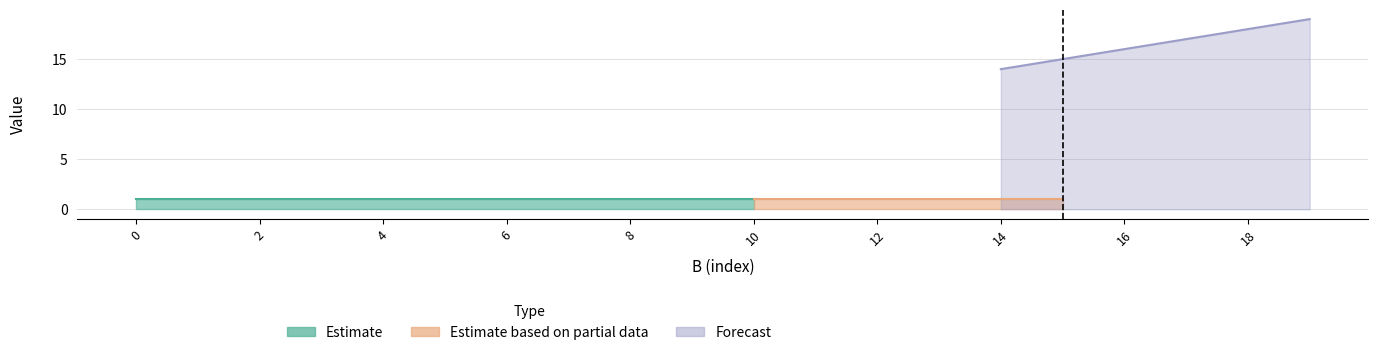

How many positive values does the B series have?

19